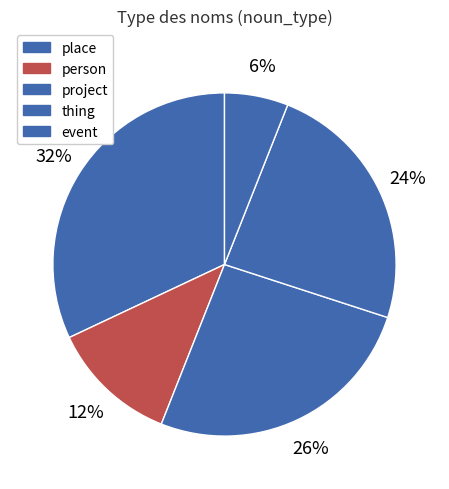

To the nearest percent, what is the difference between the largest and smallest slice percentages?

26%